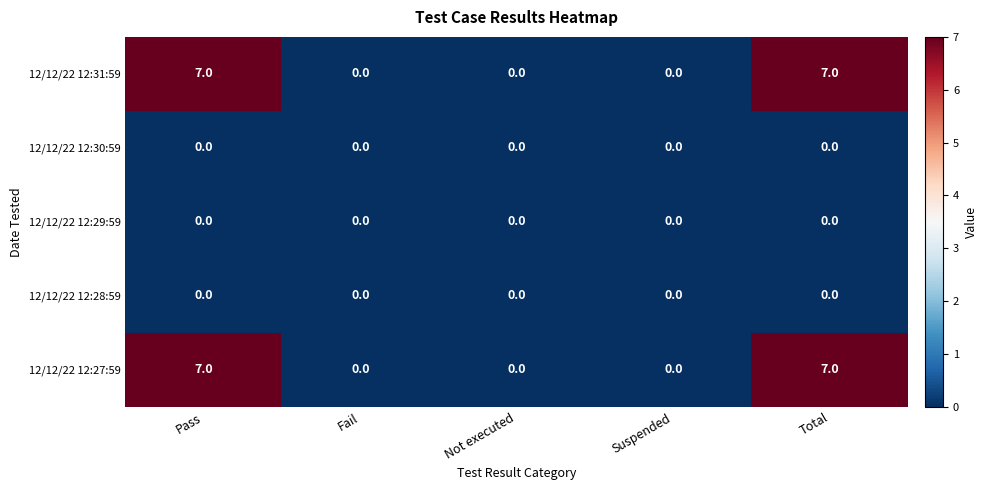

The 12/12/22 12:29:59 series shows 0 at Total. True or false?

True